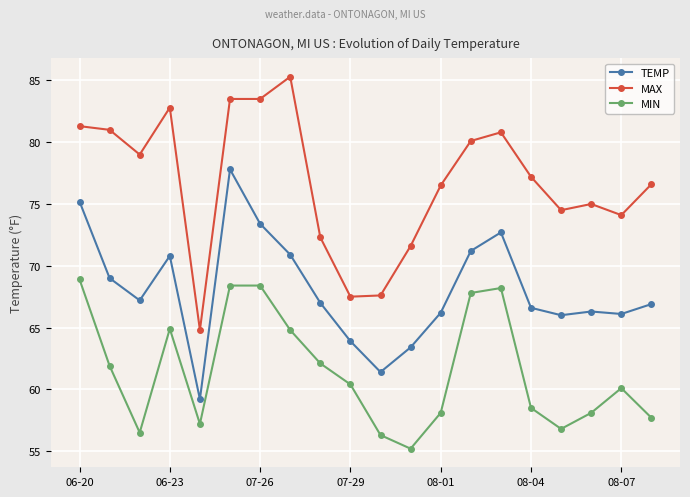

True or false: MAX has more than 2 interior local peaks.

True